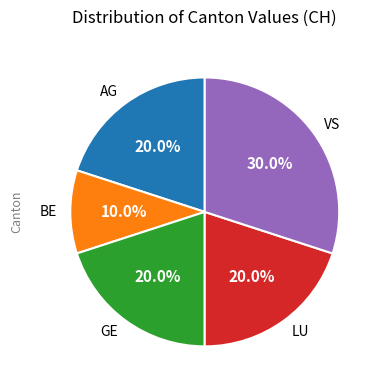

Is there any slice that represents more than half of the pie?

No